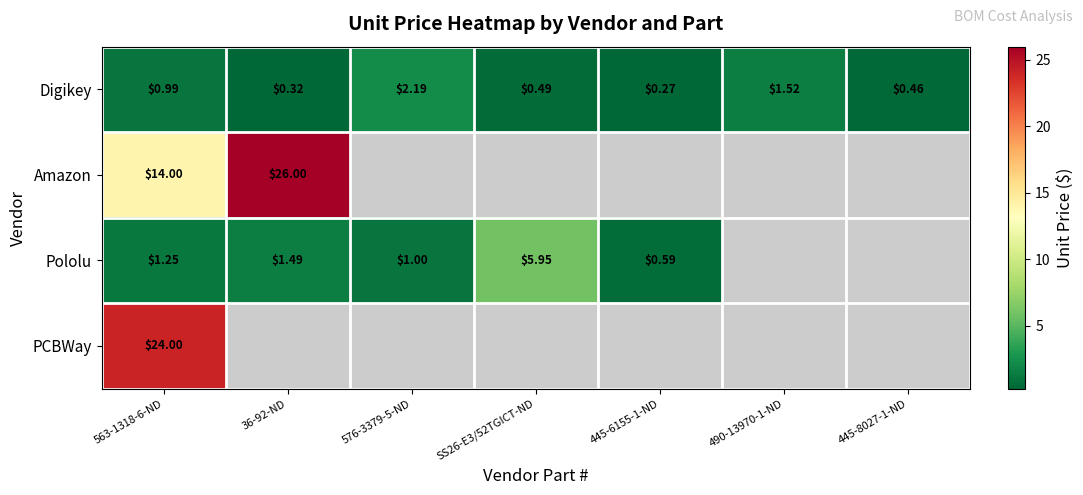

How many values in PCBWay are above zero?

1